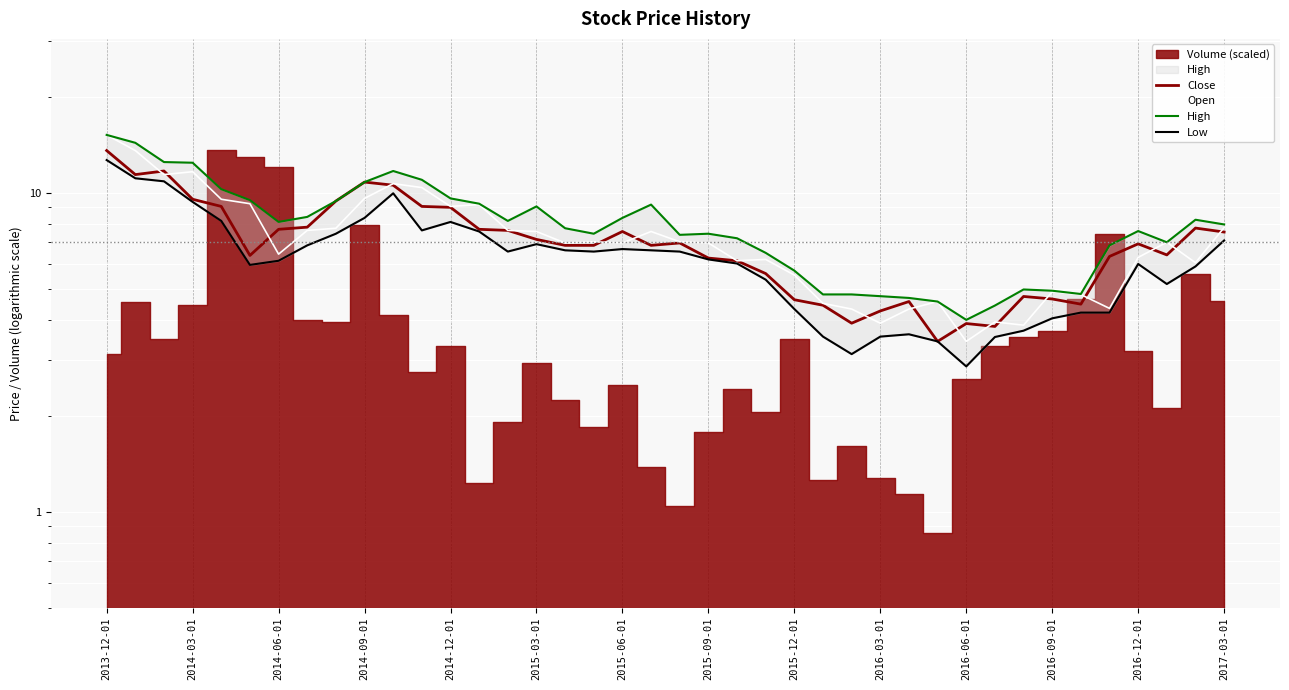

True or false: Low has a value of 8.2 at 2014-12-01.

True